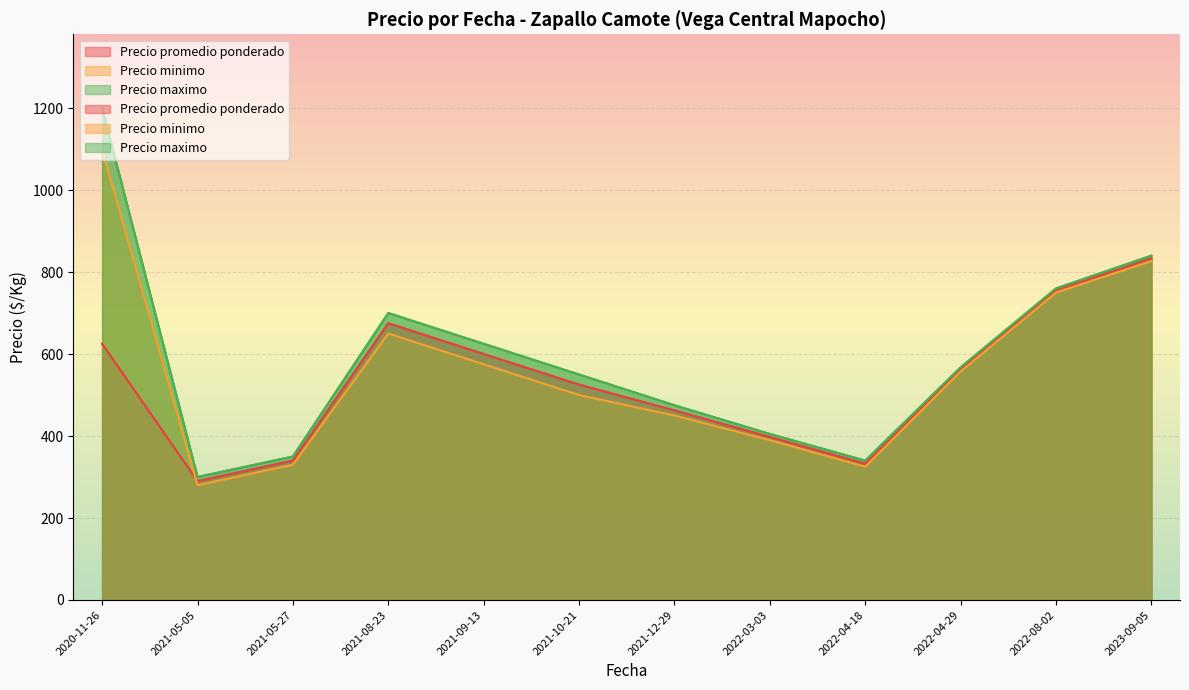

Is it true that Precio promedio ponderado equals 450 at 2021-05-27?

False